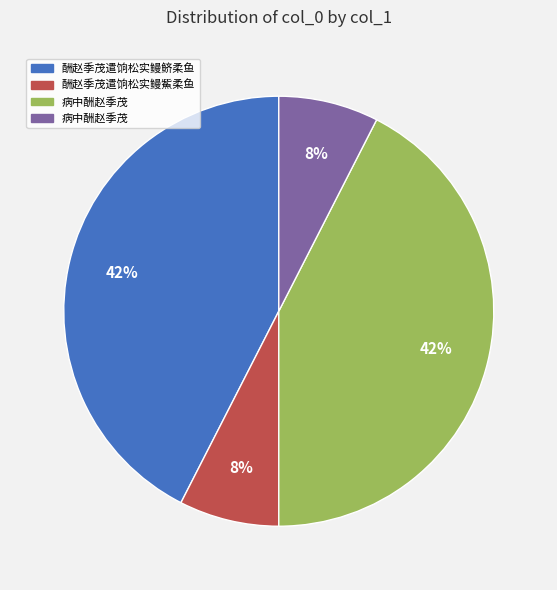

Is there any slice that represents more than half of the pie?

No